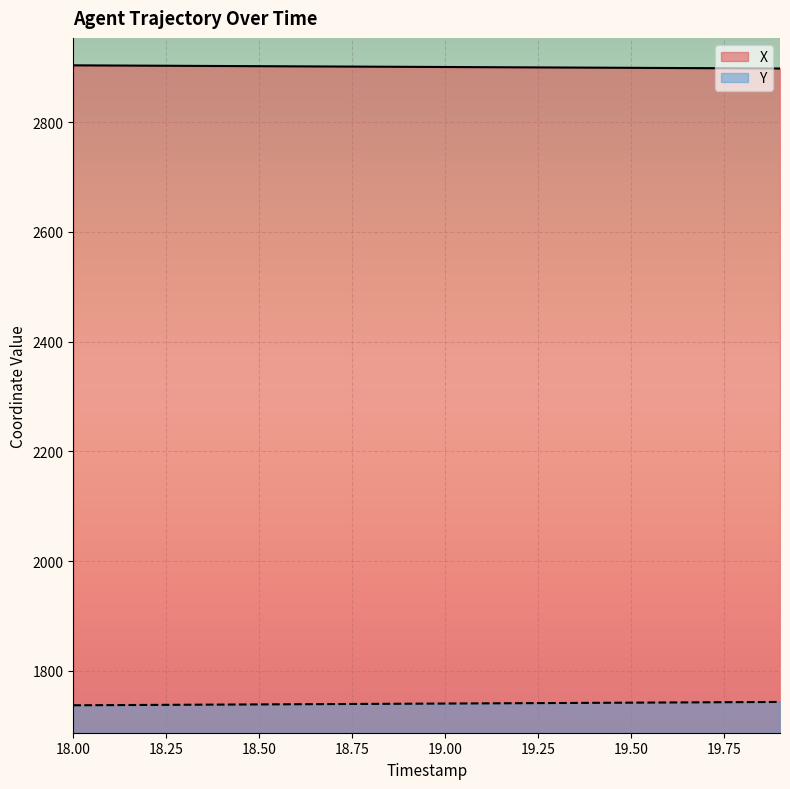

True or false: Y and X intersect in this chart.

False